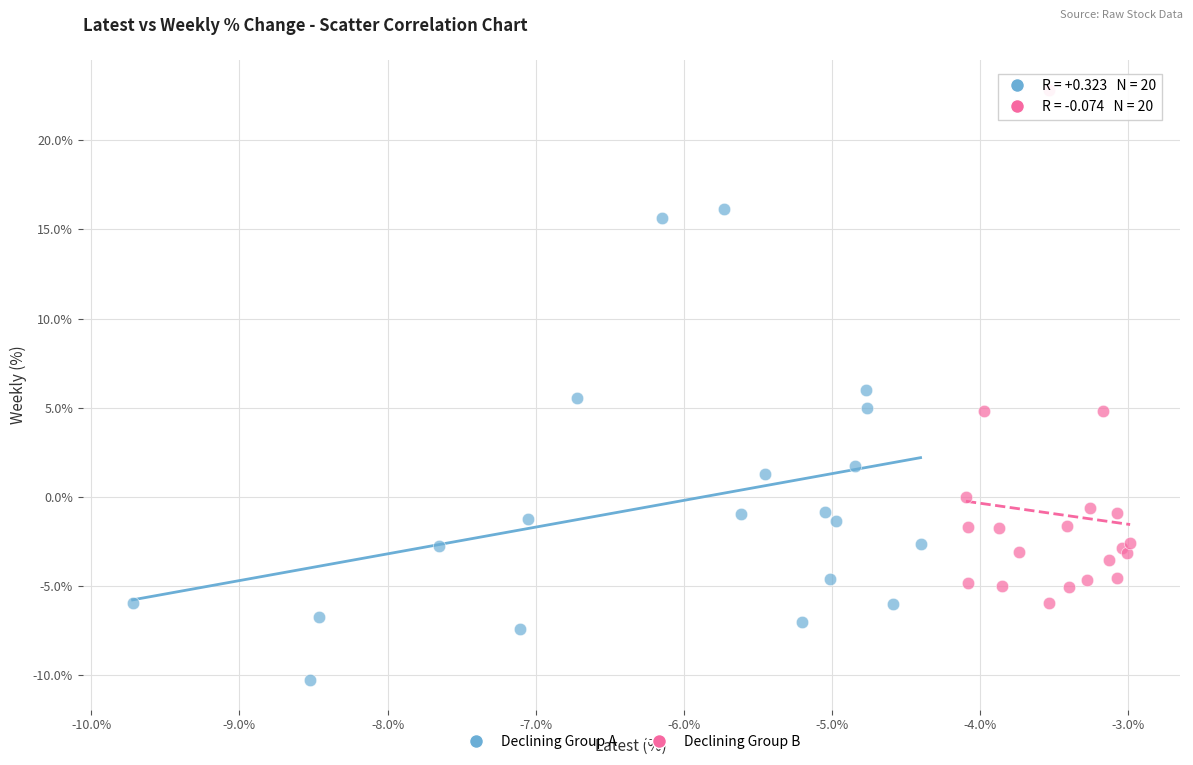

What are all the series names shown in the legend?

Declining Group A, Declining Group B